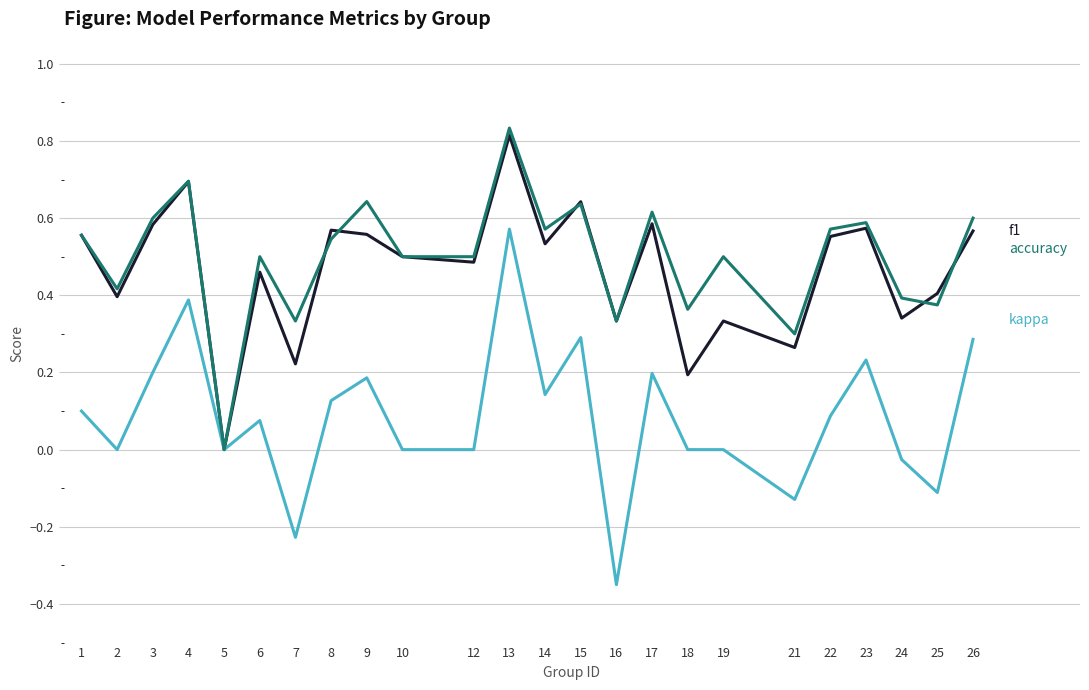

At which category is the sum across all series the highest?

13